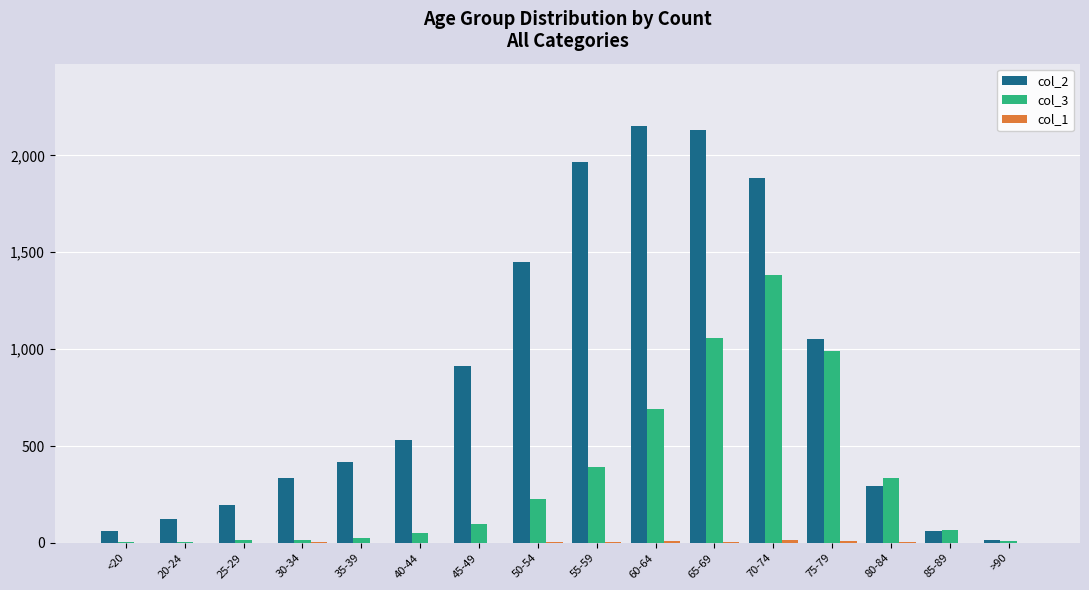

The value of col_2 at 25-29 is 196. True or false?

True